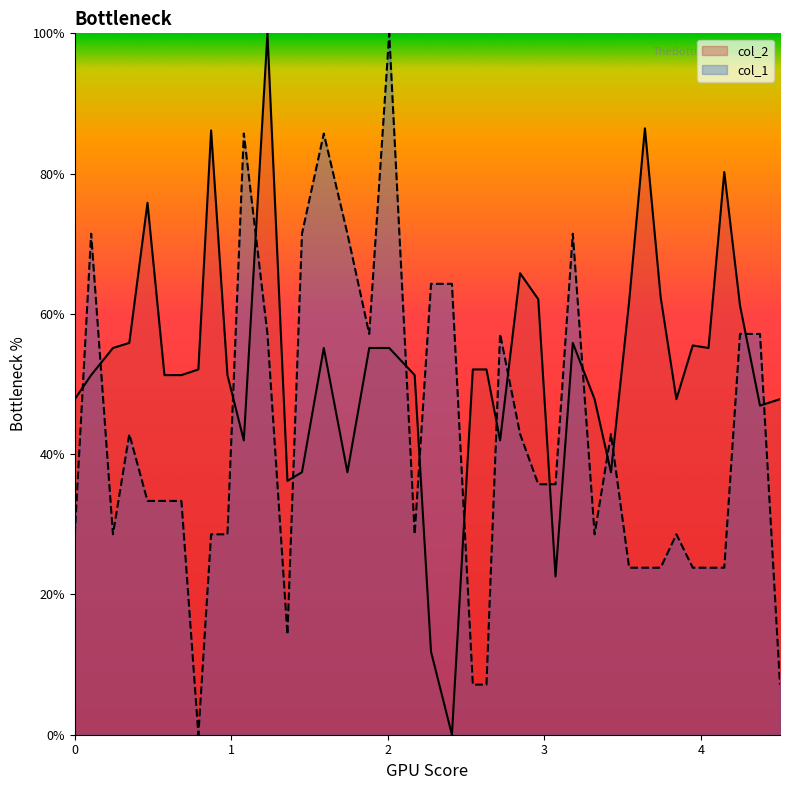

What is the difference between the highest and lowest values at 1.5905669?

30.6